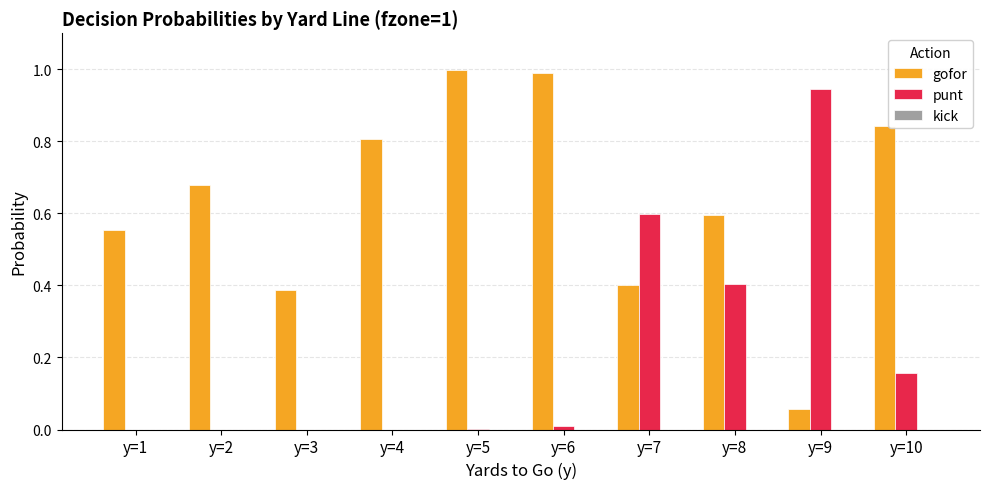

How many groups of bars are there?

10